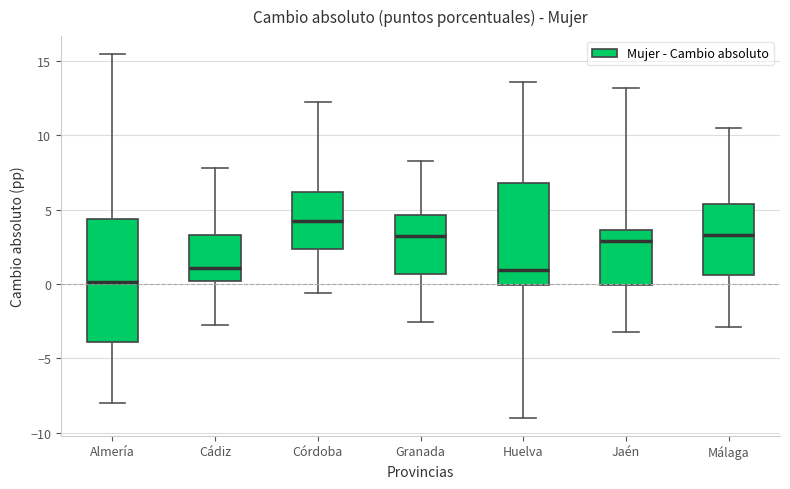

Which box has the lowest median line?

Almería